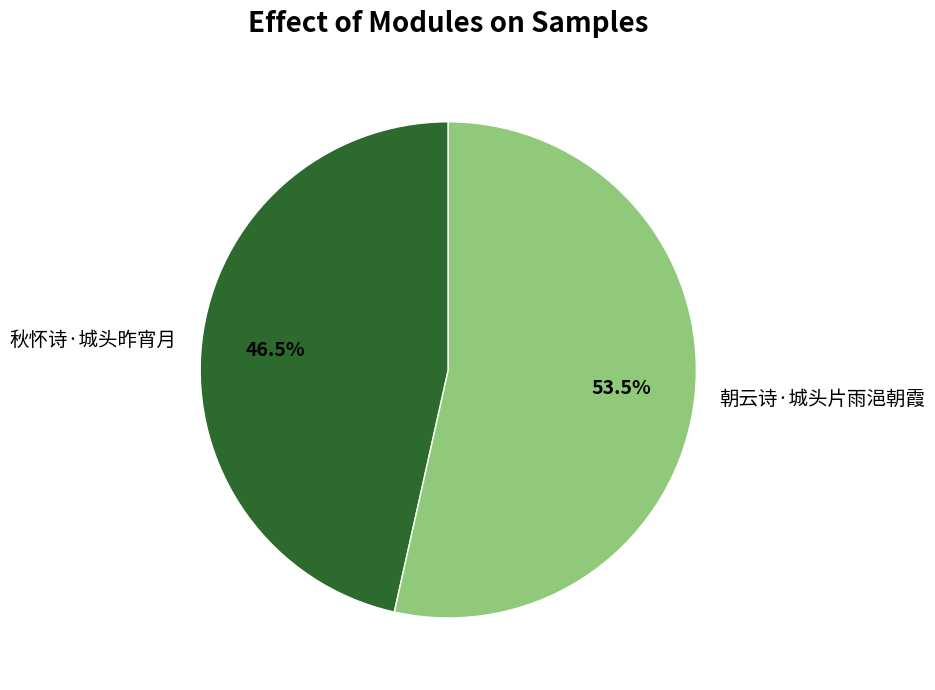

Which category has the smallest portion of the pie?

秋怀诗·城头昨宵月